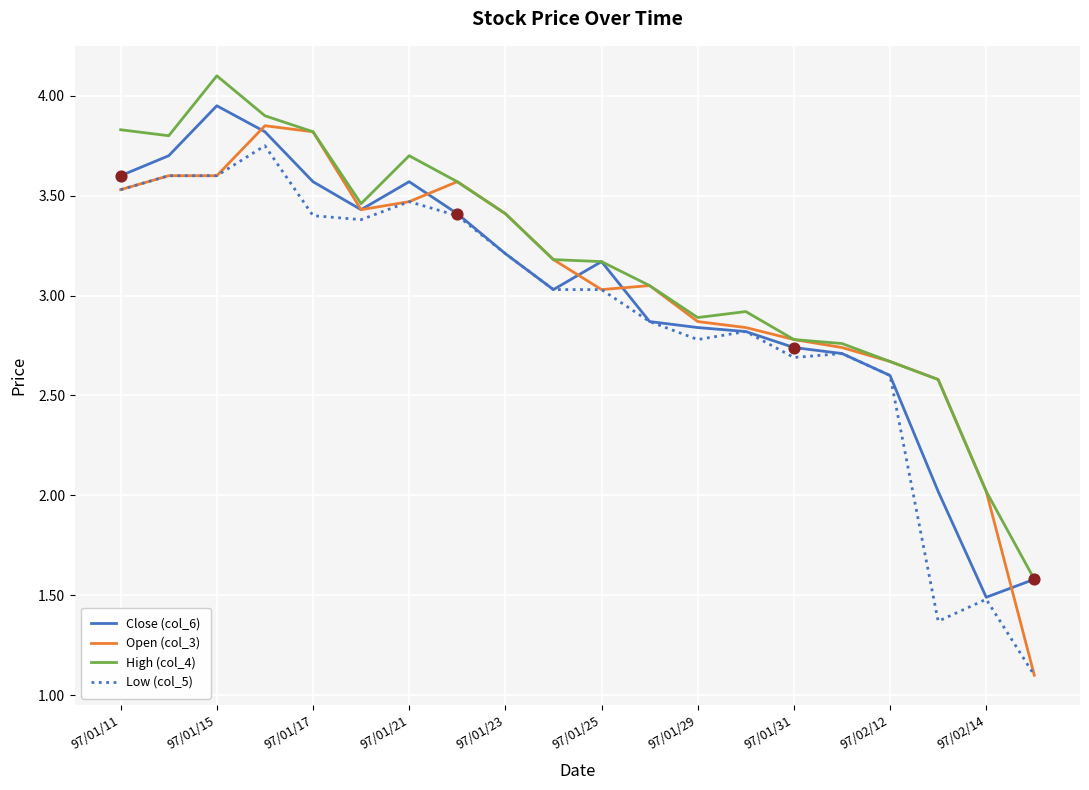

What are all the series names shown in the legend?

Close (col_6), Open (col_3), High (col_4), Low (col_5)